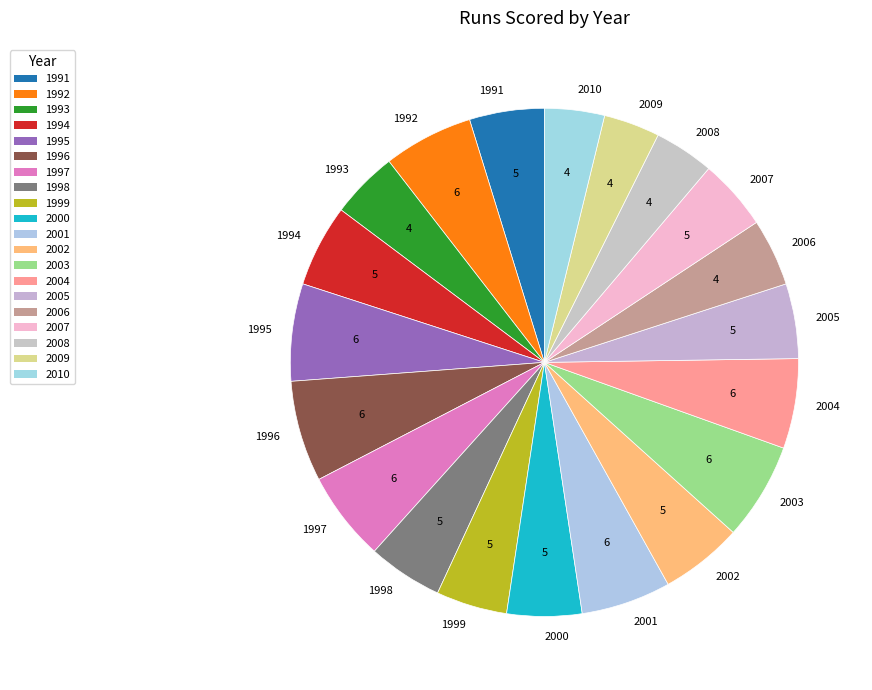

Does any single category account for the majority?

No